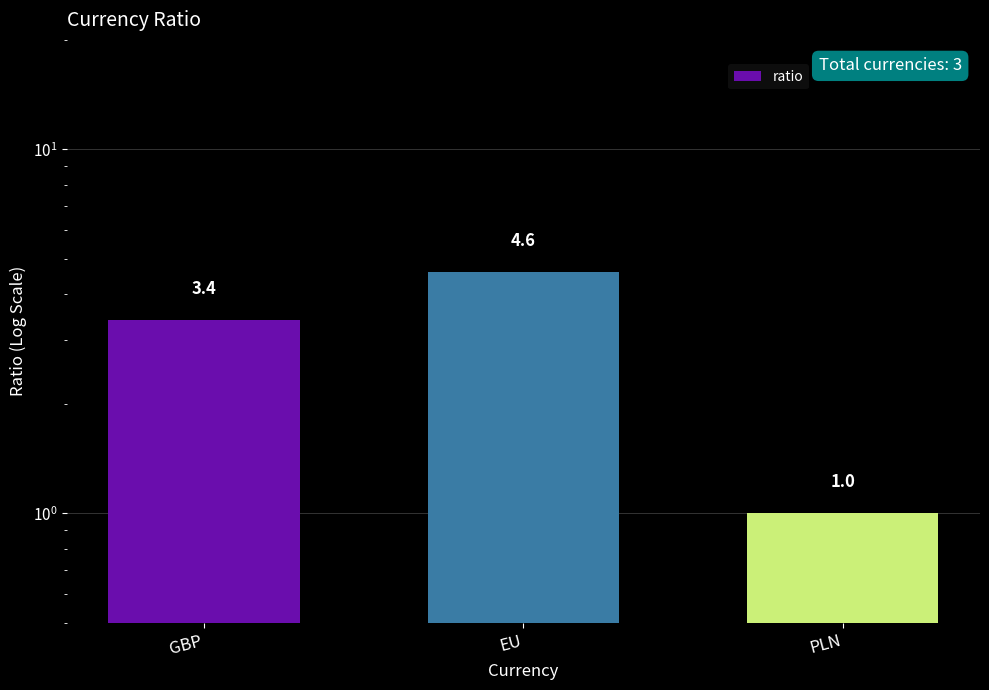

How many values are below 3?

1